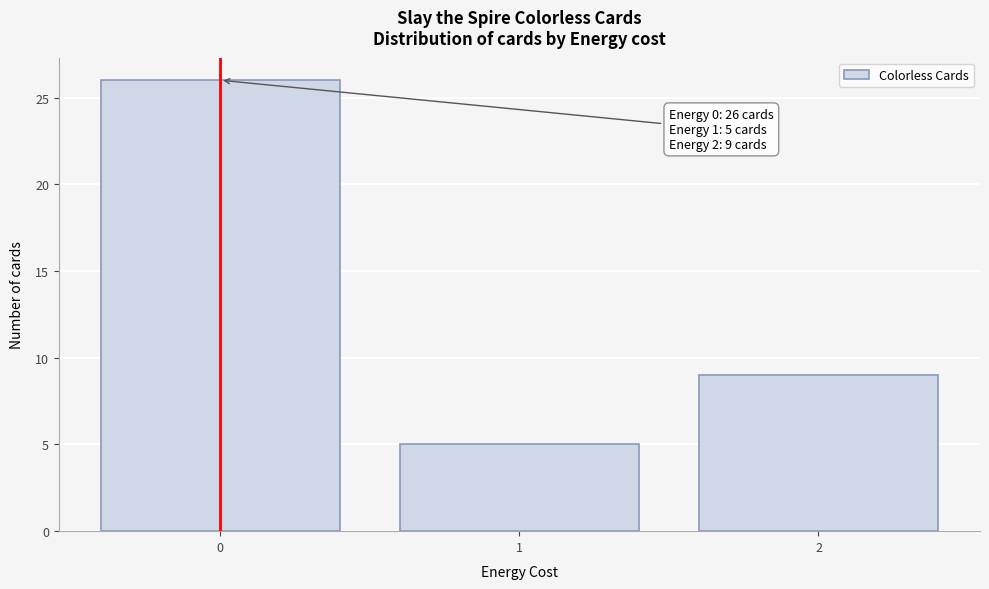

Reading left to right, what are all the values shown in this chart?

0=26	1=5	2=9